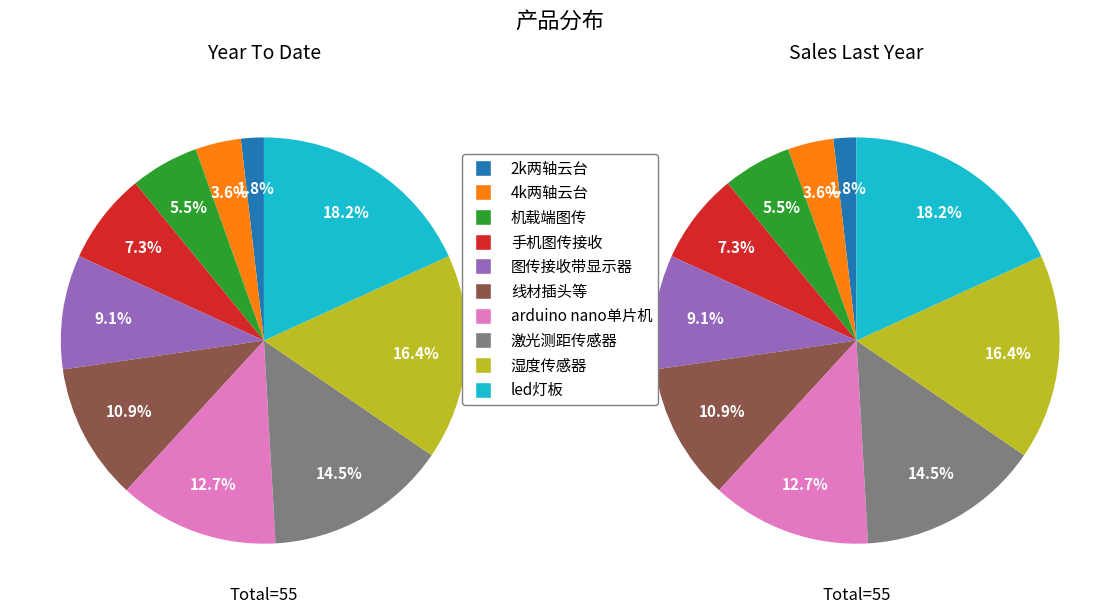

Is there any slice that represents more than half of the pie?

No